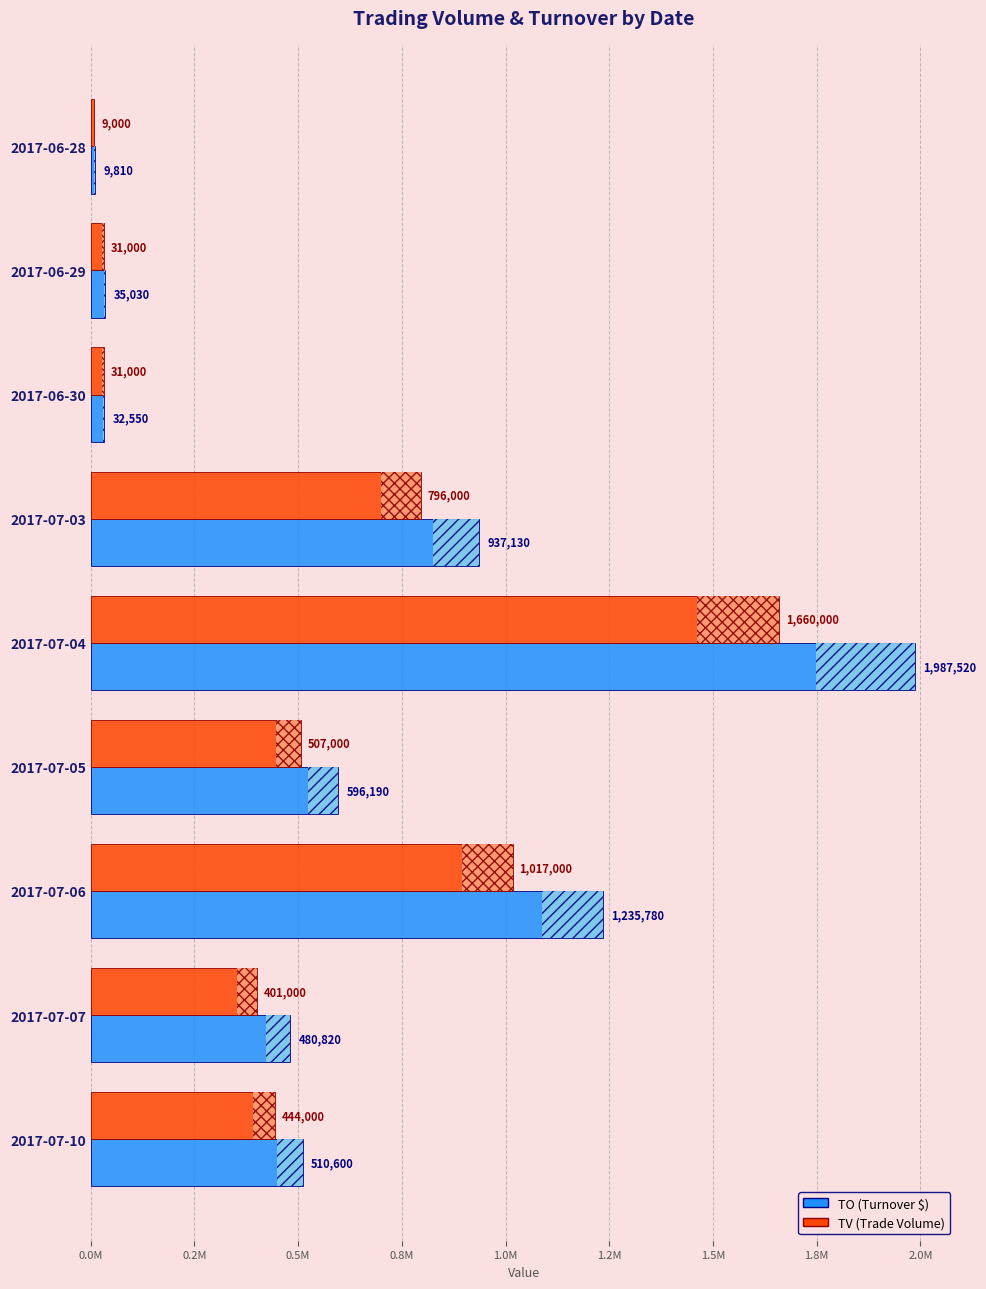

What position from the left is 2017-06-29?

2